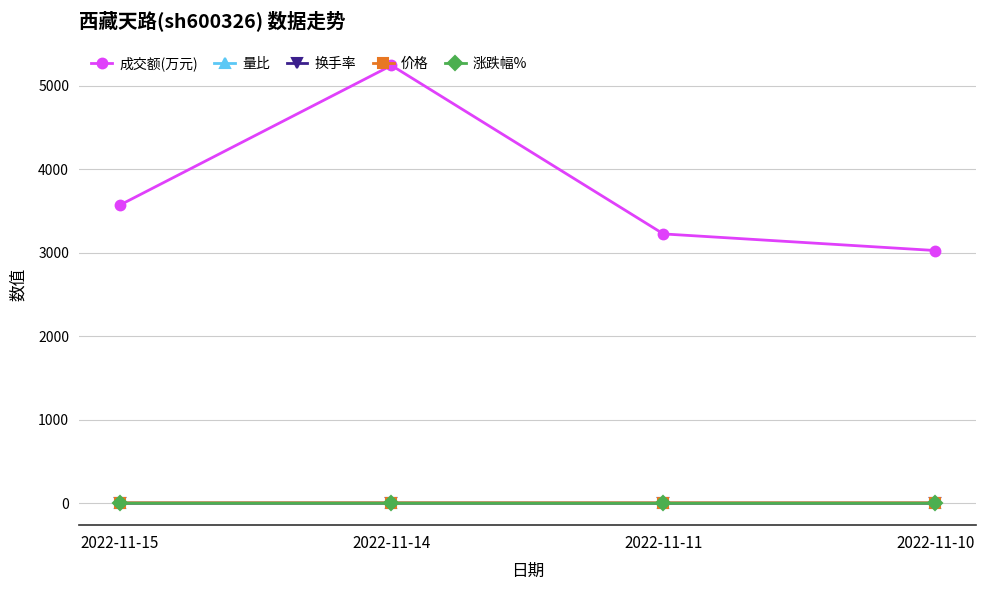

At which category is the sum across all series the highest?

2022-11-14